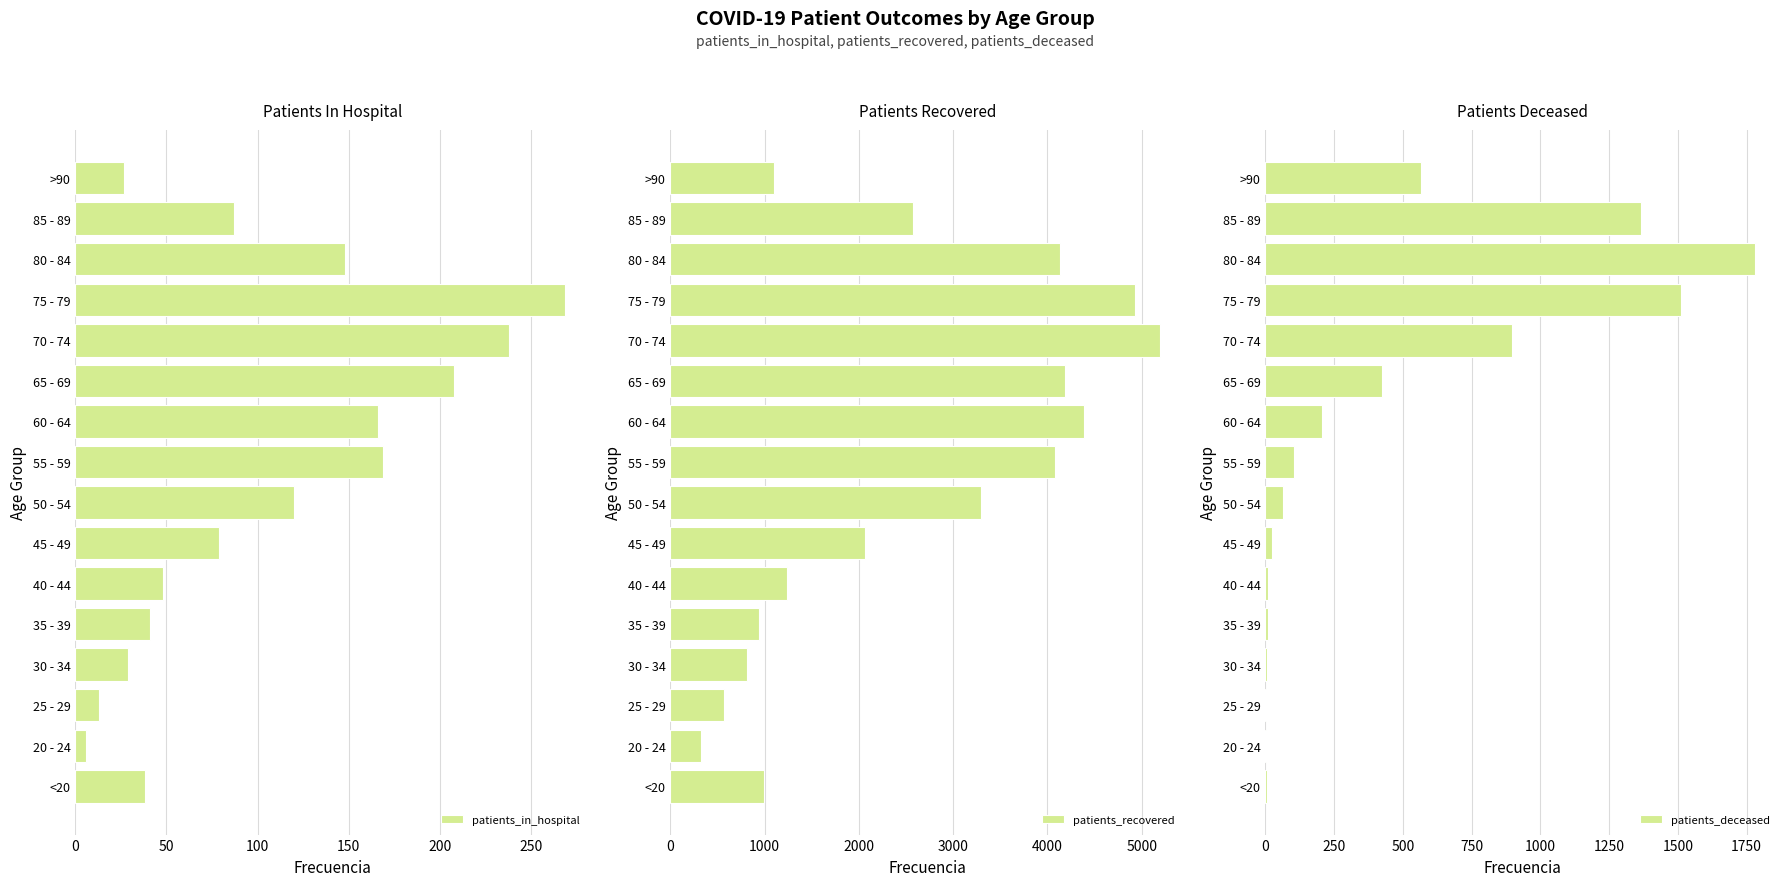

Which category has the lowest value in the patients_in_hospital series?

20 - 24